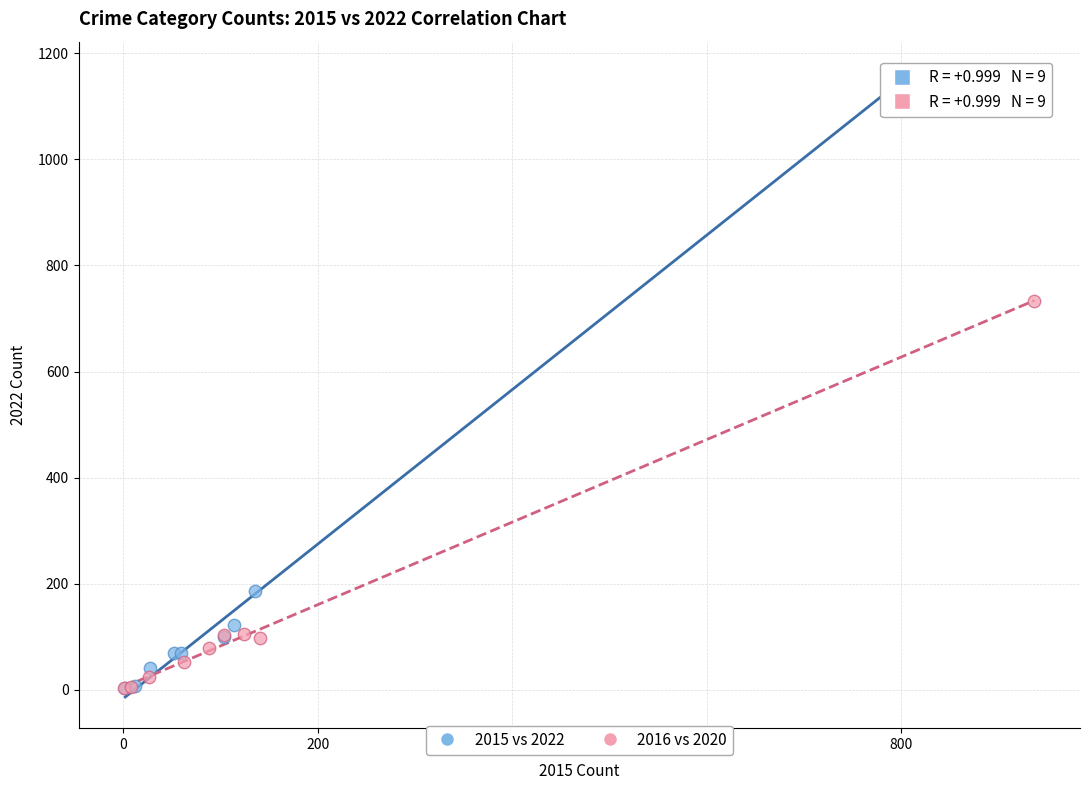

Which series has the largest Y range (max minus min)?

2015 vs 2022